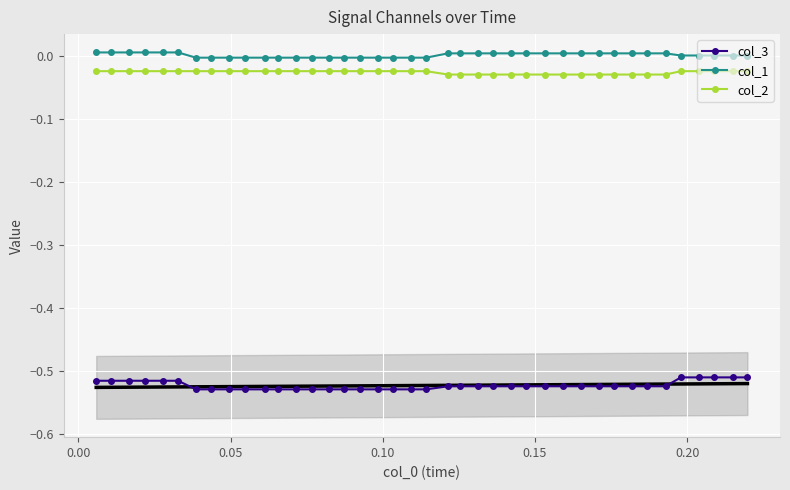

True or false: col_1 and col_2 cross at least once.

False